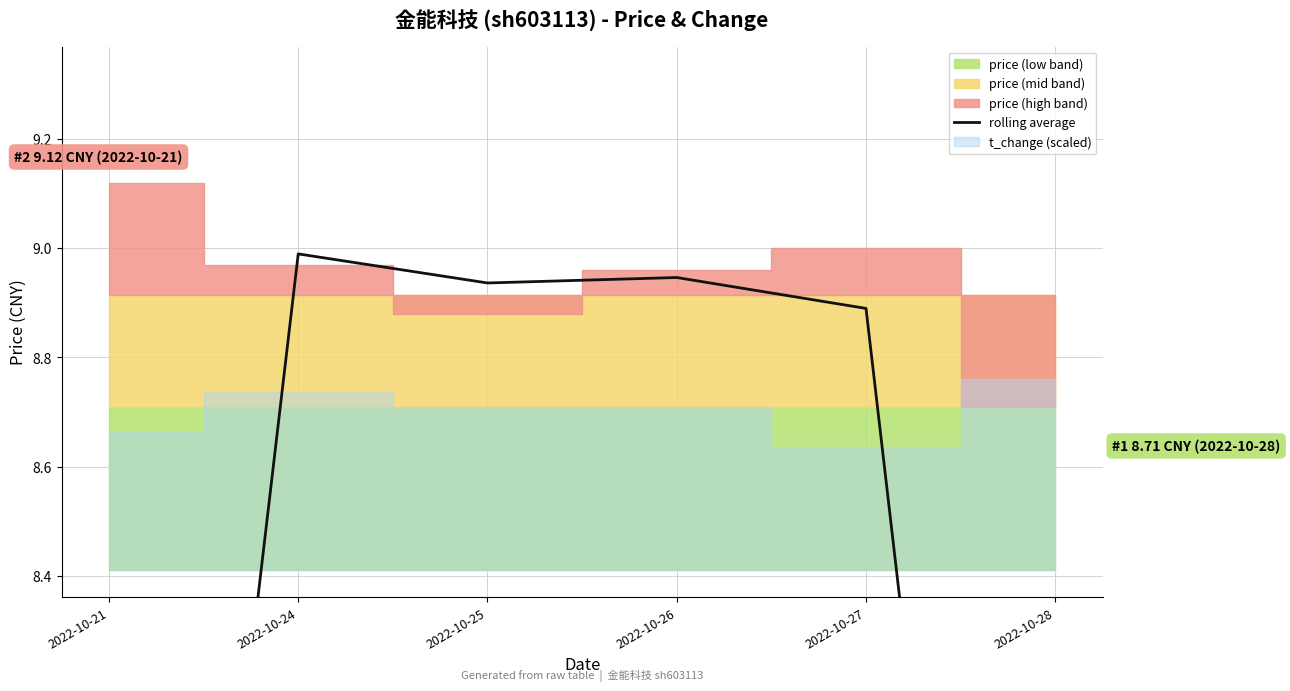

True or false: there are more than 0 points higher than both neighbors.

True